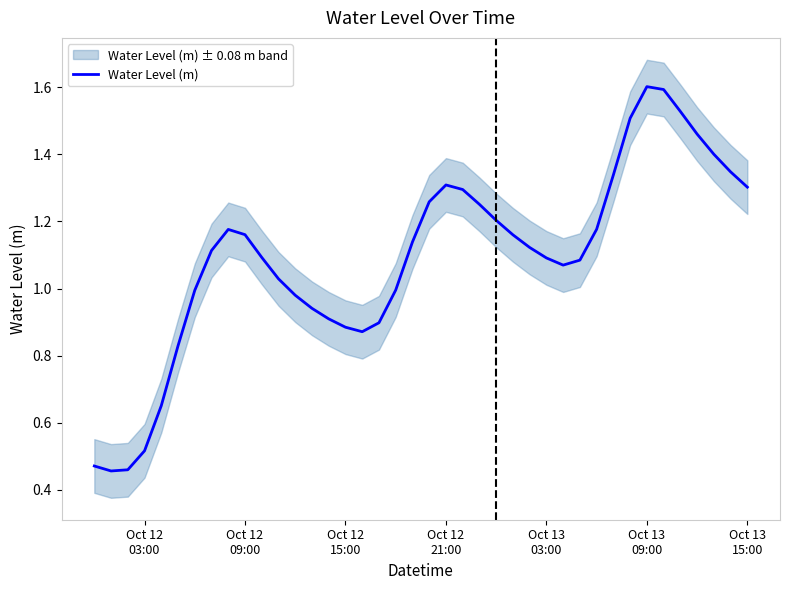

What is the minimum value shown in the chart?

0.5